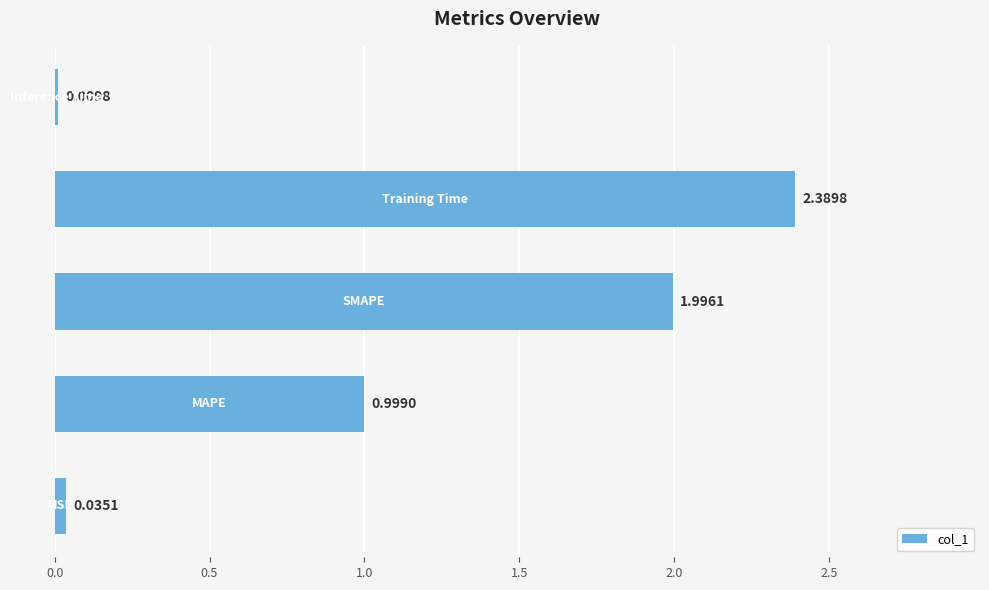

What is the difference between the second highest and minimum values?

2.0